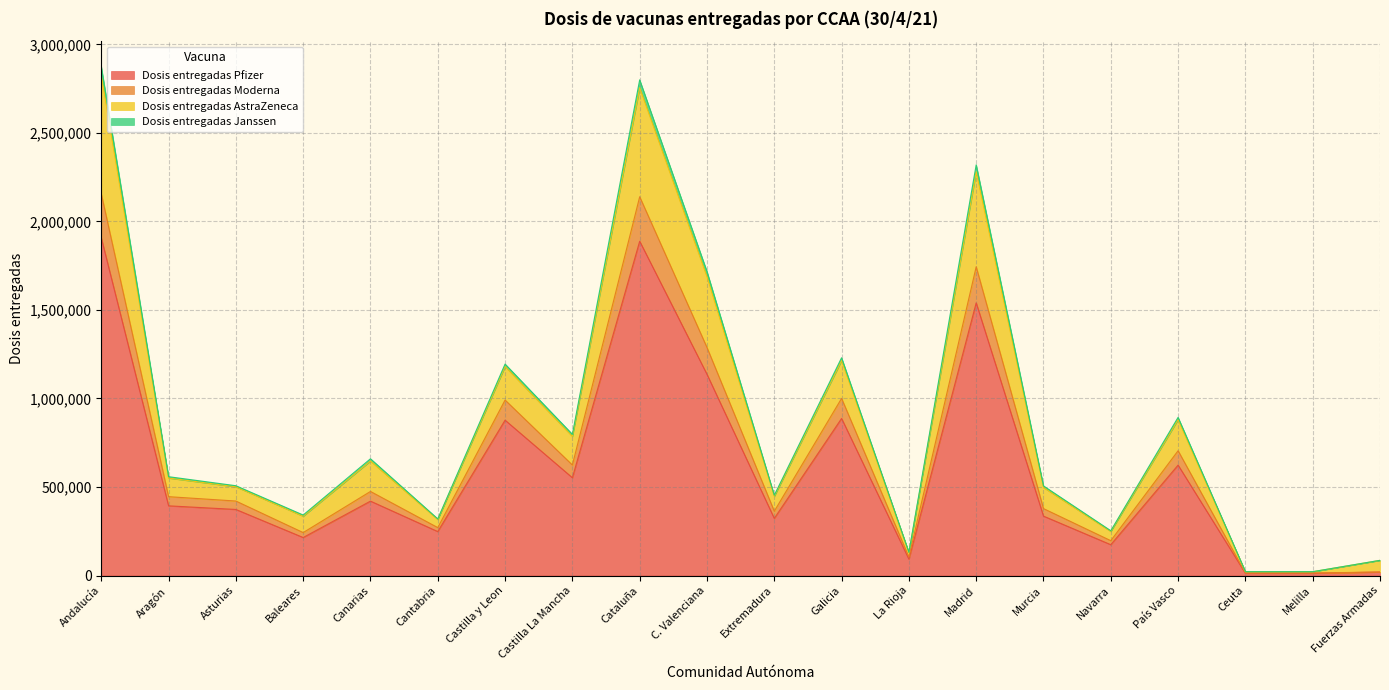

True or false: Dosis entregadas Moderna and Dosis entregadas Janssen intersect in this chart.

False